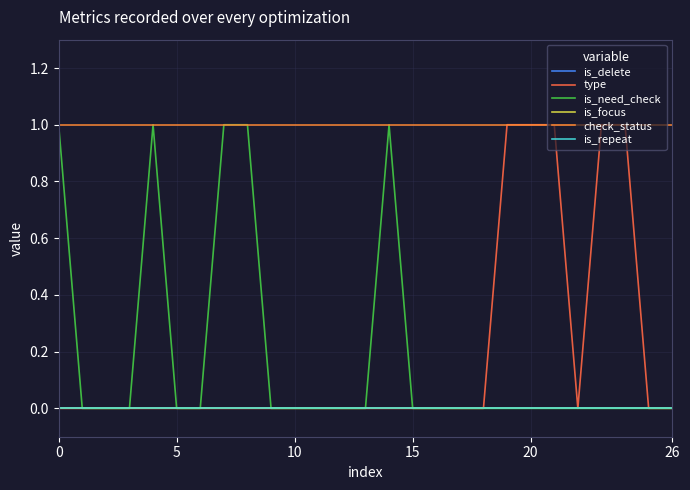

Reading left to right, extract all data points from this chart.

is_delete: 0	0	0	0	0	0	0	0	0	0	0	0	0	0	0	0	0	0	0	0	0	0	0	0	0	0	0
type: 0	0	0	0	0	0	0	0	0	0	0	0	0	0	0	0	0	0	0	1	1	1	0	1	1	0	0
is_need_check: 1	0	0	0	1	0	0	1	1	0	0	0	0	0	1	0	0	0	0	0	0	0	0	0	0	0	0
is_focus: 0	0	0	0	0	0	0	0	0	0	0	0	0	0	0	0	0	0	0	0	0	0	0	0	0	0	0
check_status: 1	1	1	1	1	1	1	1	1	1	1	1	1	1	1	1	1	1	1	1	1	1	1	1	1	1	1
is_repeat: 0	0	0	0	0	0	0	0	0	0	0	0	0	0	0	0	0	0	0	0	0	0	0	0	0	0	0